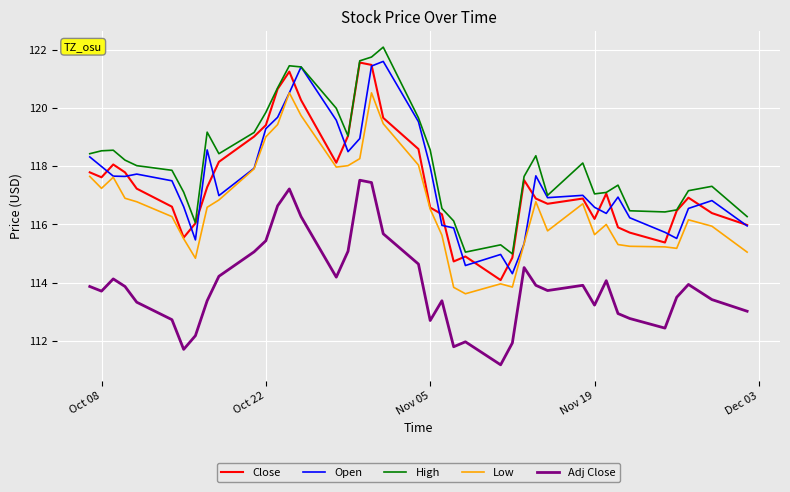

What is the sum of all Close values?

4696.7